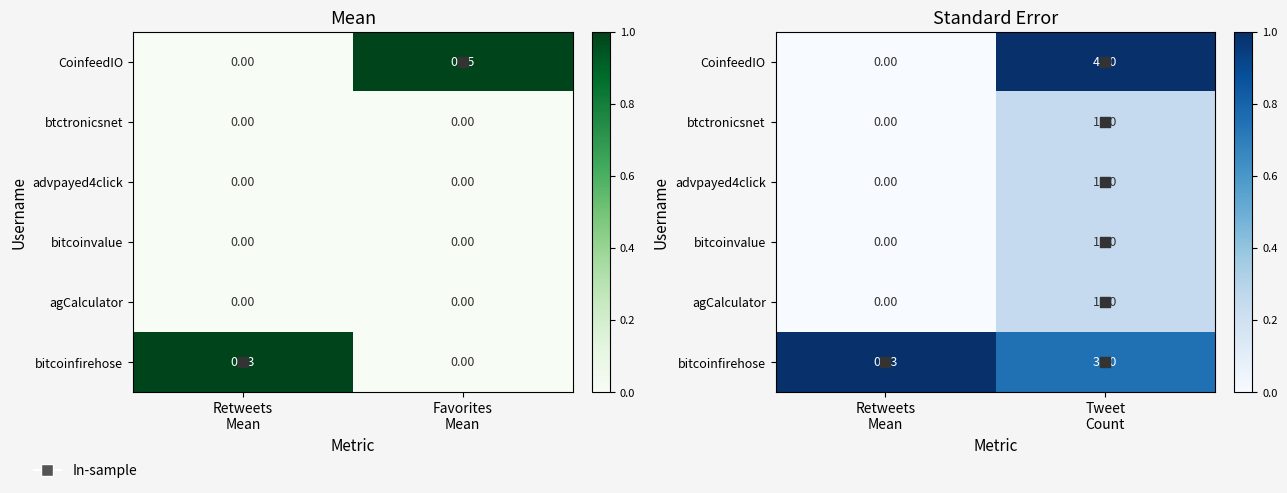

Rank the series at Tweet Count from lowest to highest value.

btctronicsnet, advpayed4click, bitcoinvalue, agCalculator, bitcoinfirehose, CoinfeedIO